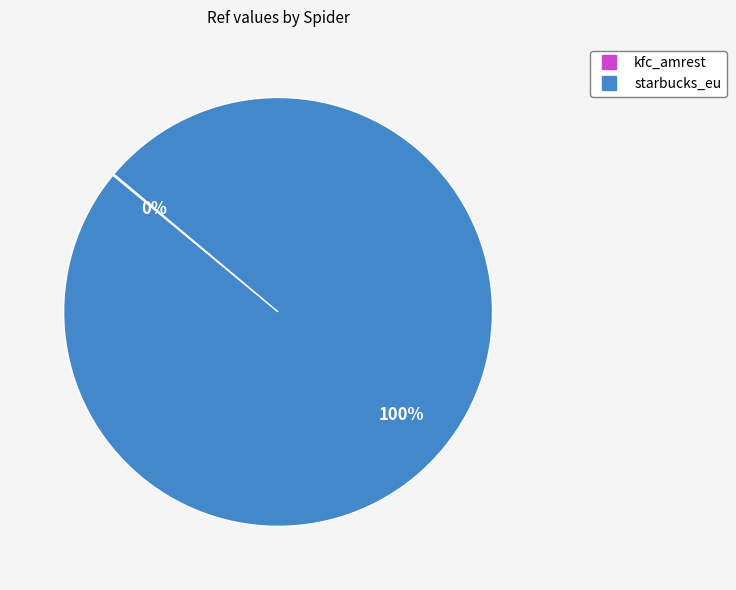

What is the largest slice in the pie chart?

starbucks_eu